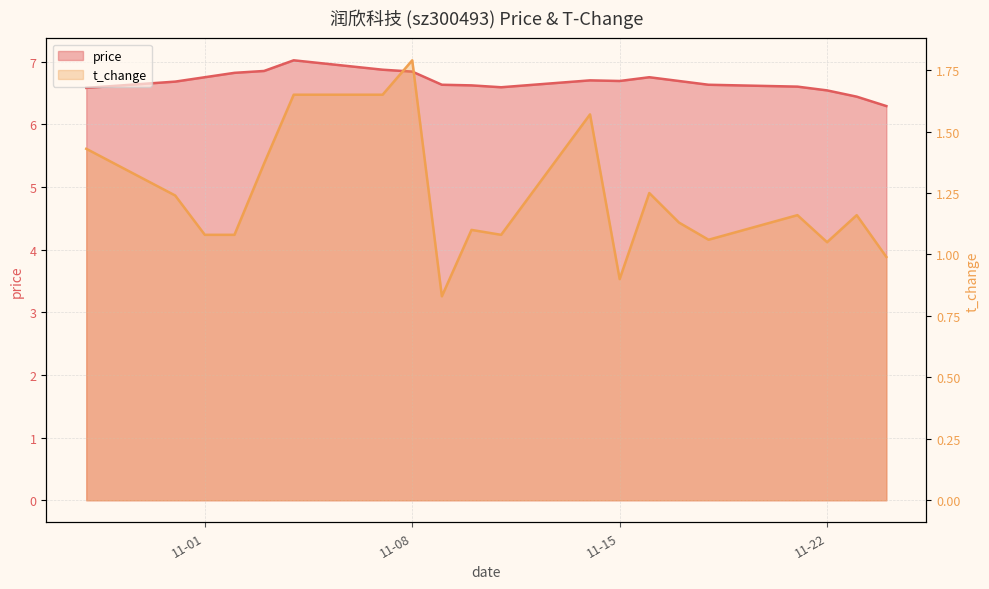

What is the difference between the price values at 2022-10-31 and 2022-11-08?

0.2